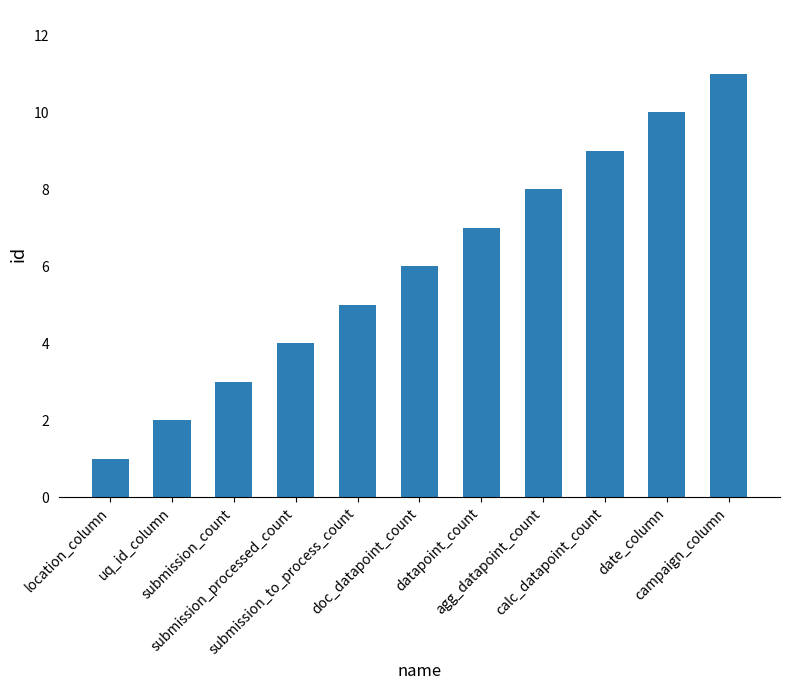

What is the label of the 2nd bar from the left?

uq_id_column